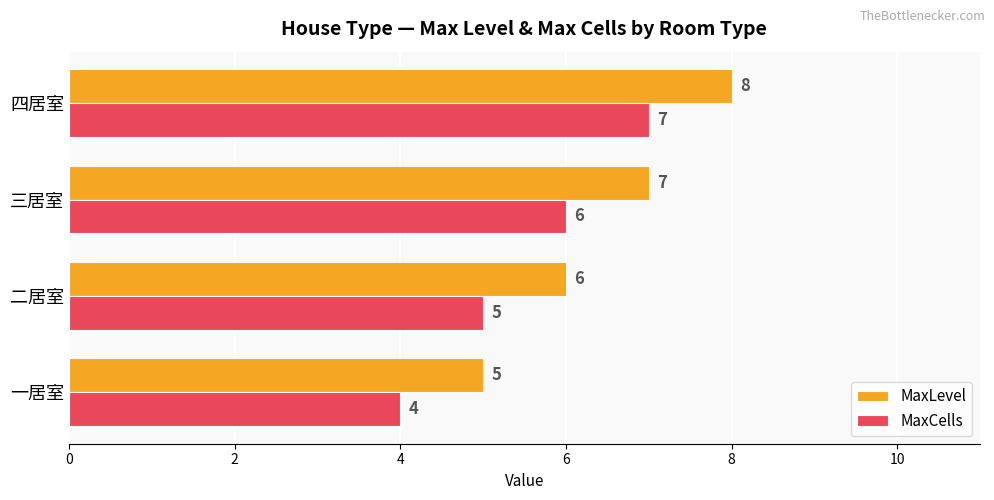

What is the total value across all series at 一居室?

9